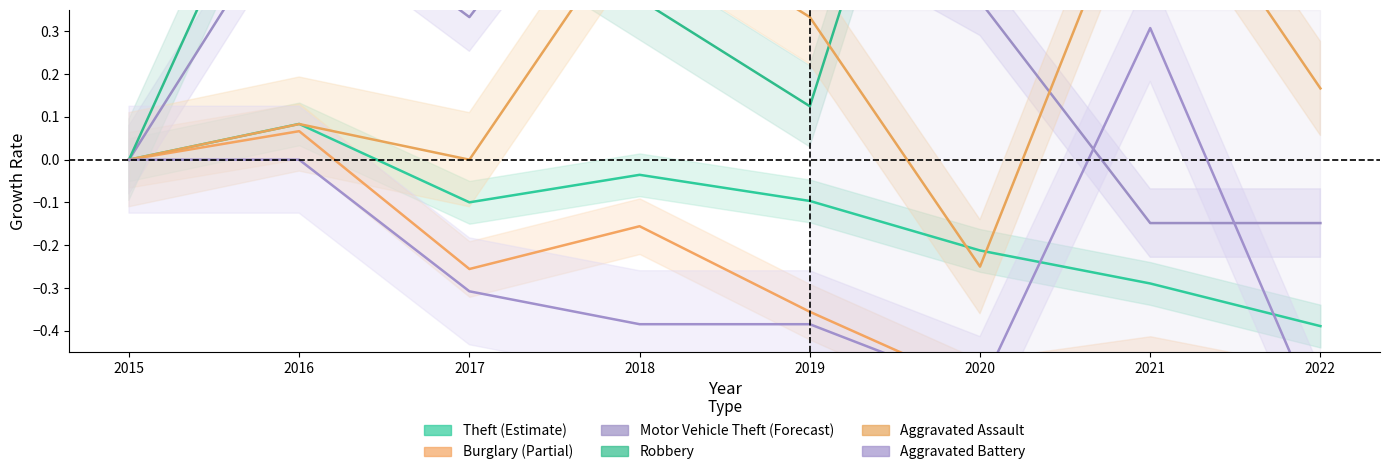

How many values in the Aggravated Assault series exceed 0?

5